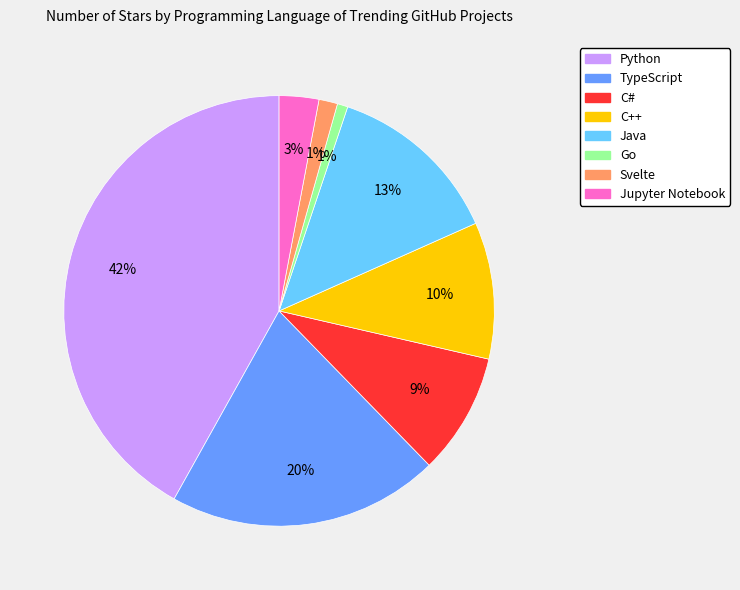

Is the sum of Python and Svelte greater than half?

No